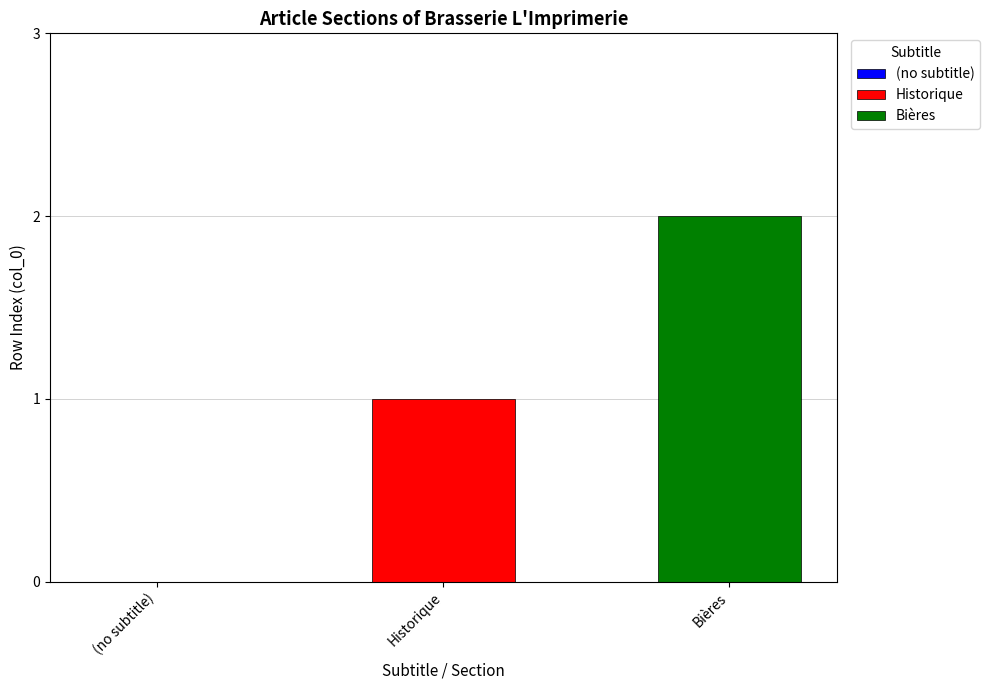

Rank the series by their maximum value, from highest to lowest.

Bières, Historique